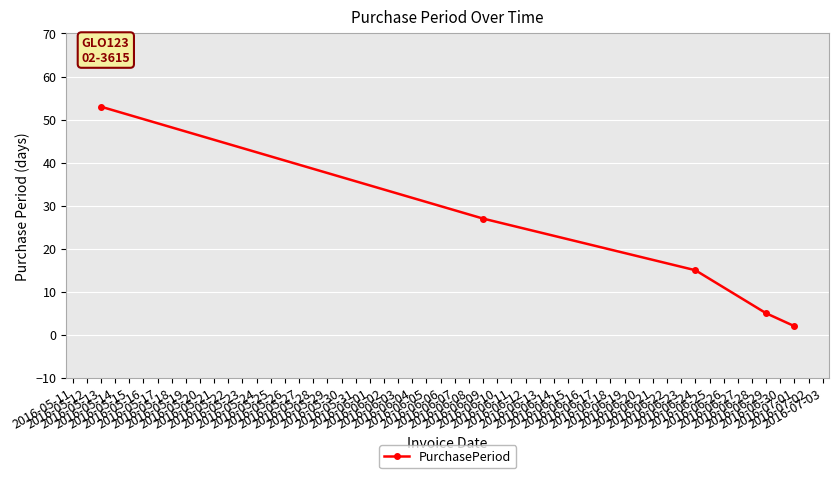

The chart shows a value of 25 at 2016-05-13. True or false?

False